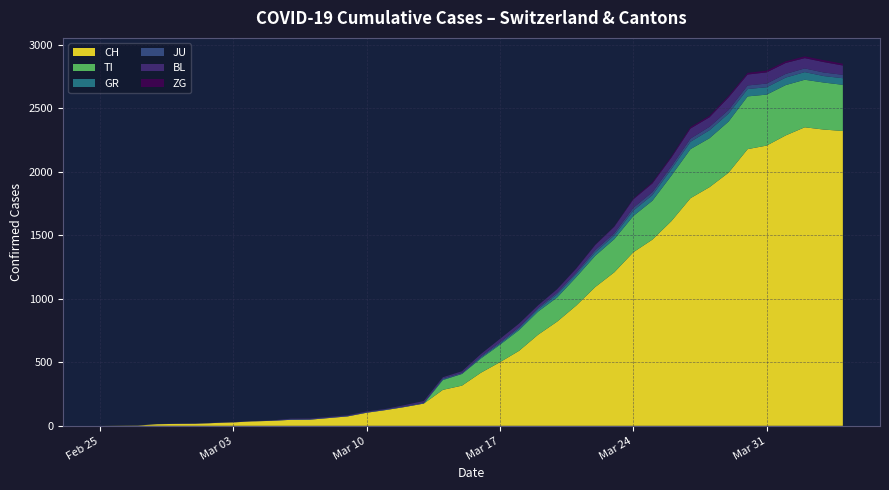

Reading left to right, transcribe all the data shown in this chart.

CH: 0	1	2	13	15	16	22	27	35	39	47	48	61	74	103	124	148	175	283	316	418	501	590	717	820	946	1092	1208	1366	1465	1611	1791	1878	1992	2177	2205	2285	2349	2331	2320
TI: 0	0	0	0	0	0	0	0	0	0	0	0	0	0	0	0	0	0	77	92	112	137	163	182	190	224	246	261	285	306	358	386	385	402	415	401	396	374	370	363
GR: 0	0	0	0	0	0	0	0	0	0	0	0	0	0	0	0	0	0	6	0	9	9	13	18	24	24	27	29	43	45	52	58	63	63	58	58	59	60	51	52
JU: 0	0	1	1	1	1	1	1	1	2	5	5	5	5	5	6	6	8	8	9	9	11	11	12	14	13	18	18	22	23	22	25	27	28	28	29	29	29	28	27
BL: 0	0	0	0	1	1	1	1	1	1	4	4	4	4	5	3	9	12	8	12	17	26	27	19	27	30	40	51	66	68	68	79	75	99	86	88	86	81	82	73
ZG: 0	0	0	0	0	0	0	0	0	0	0	0	0	0	0	0	0	0	0	0	0	0	0	1	1	3	3	3	6	9	10	12	12	12	13	14	13	14	15	14